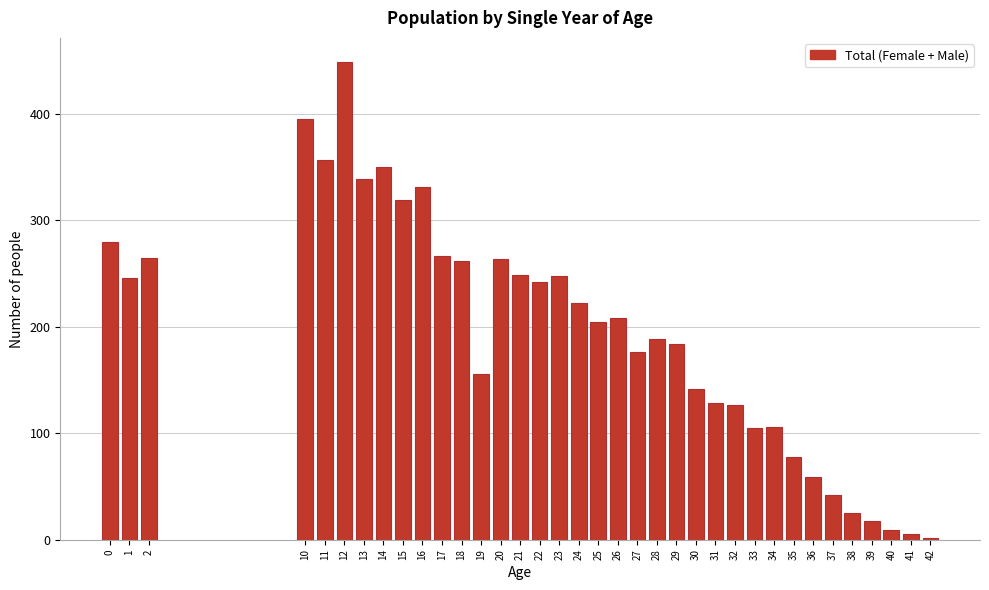

True or false: the data shows 242 at 22.

True